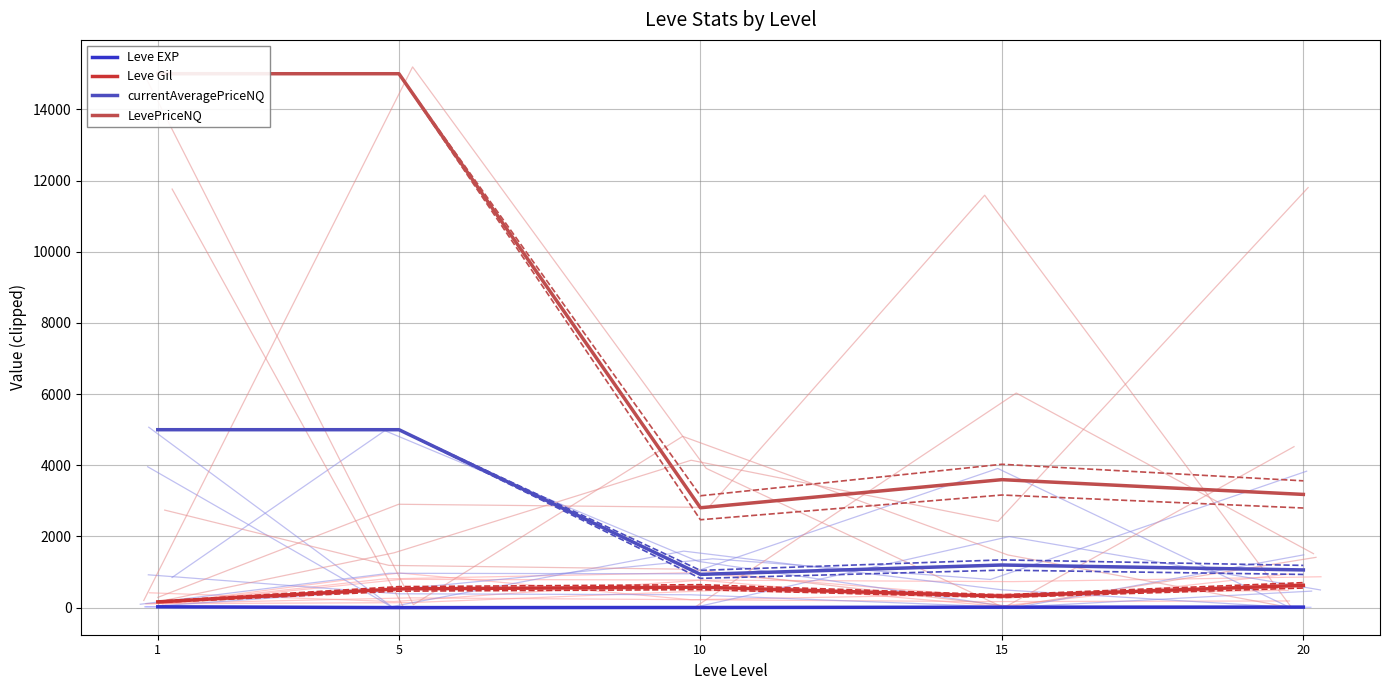

What is the smallest value displayed?

2.3